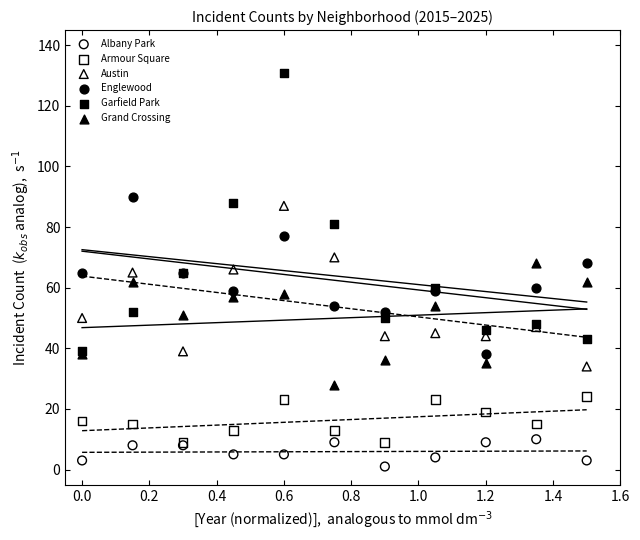

Which series has the largest Y range (max minus min)?

Garfield Park